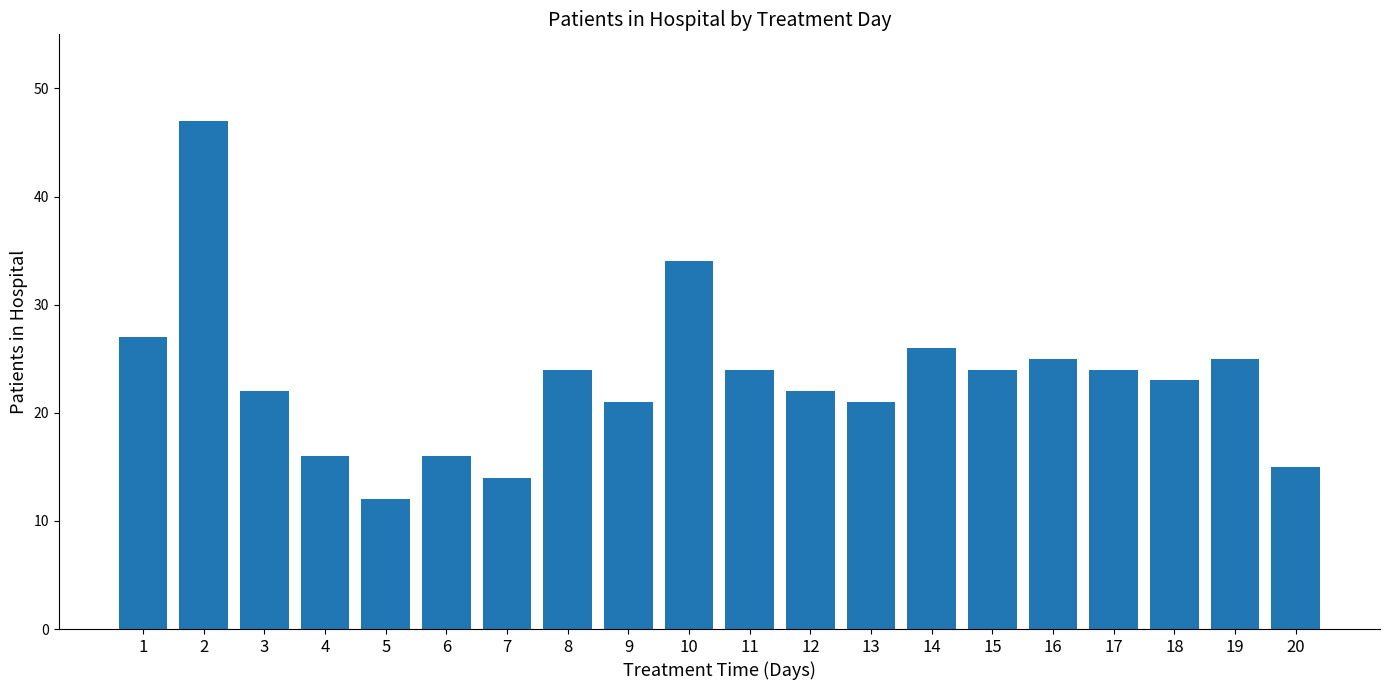

What is the maximum value shown in the chart?

47